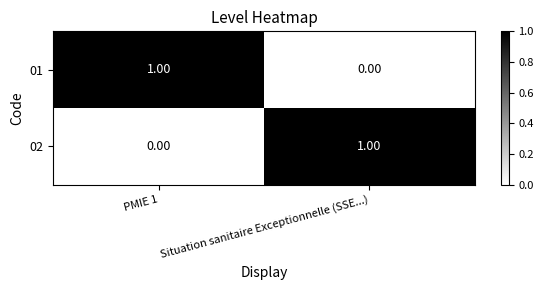

Is the value of 01 at PMIE 1 greater than the value of 02 at PMIE 1?

Yes